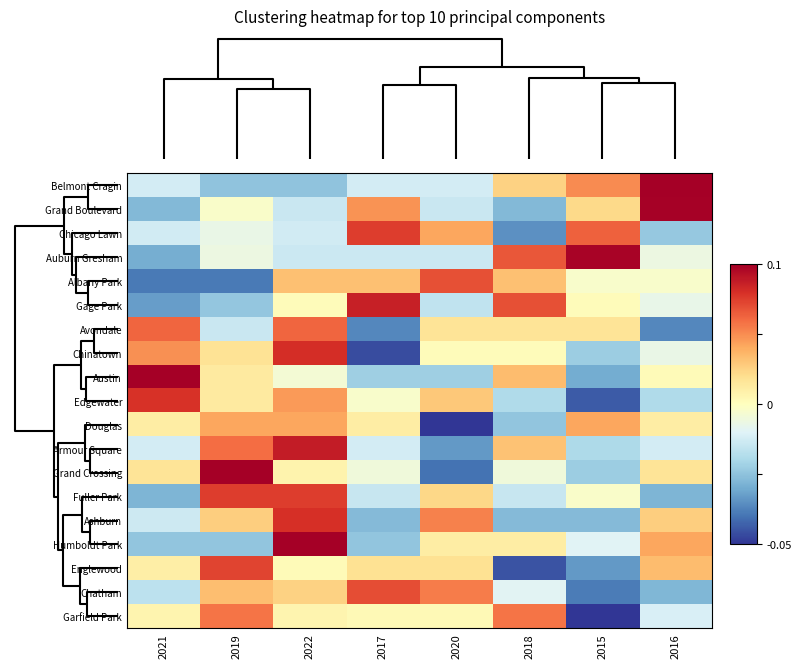

What is the spread (max minus min) of values at 2016?

3.5